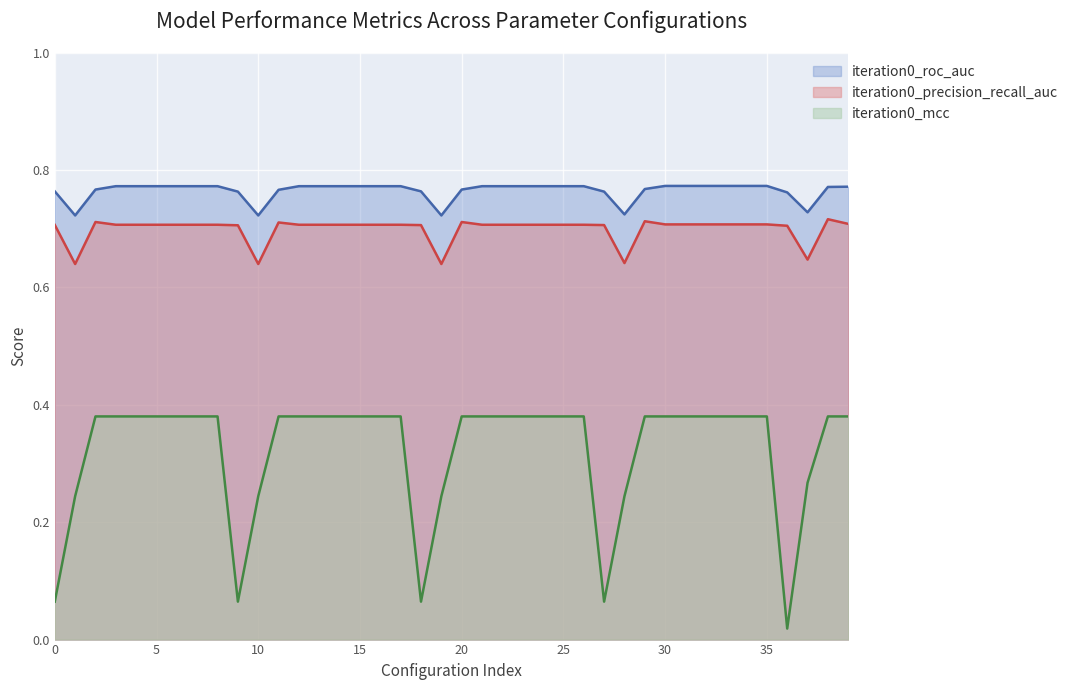

Count the iteration0_roc_auc values in the range 0 to 1.

40